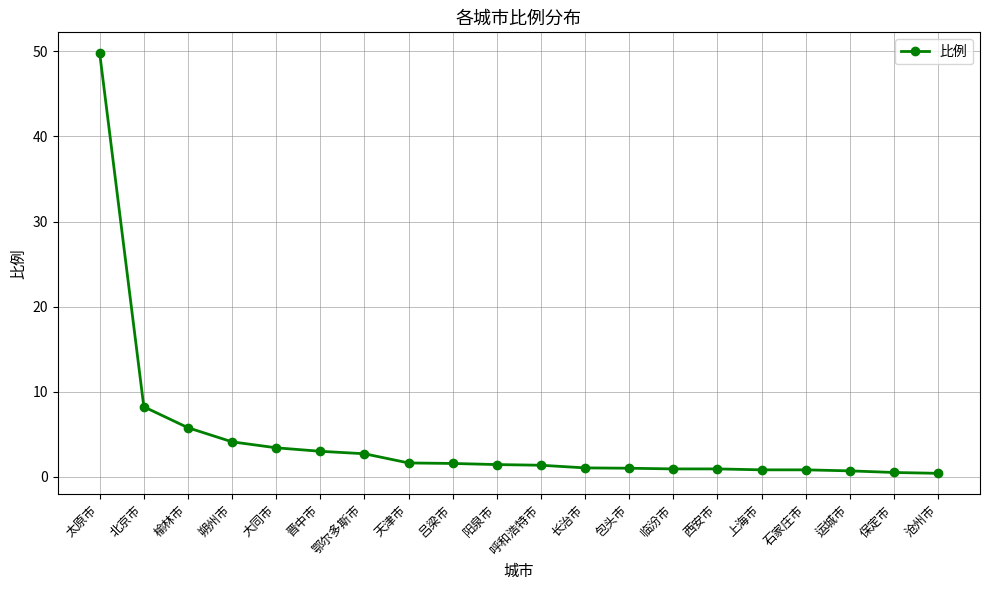

At which label is the value closest to 25?

北京市